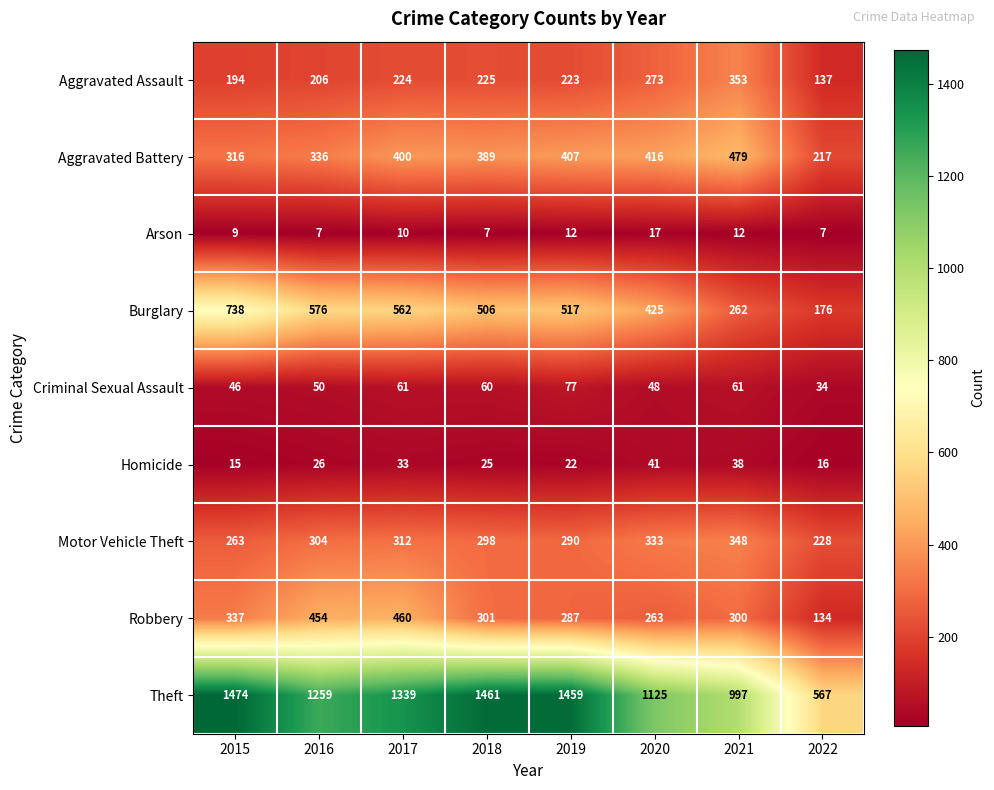

What is the difference between the Robbery values at 2021 and 2019?

13